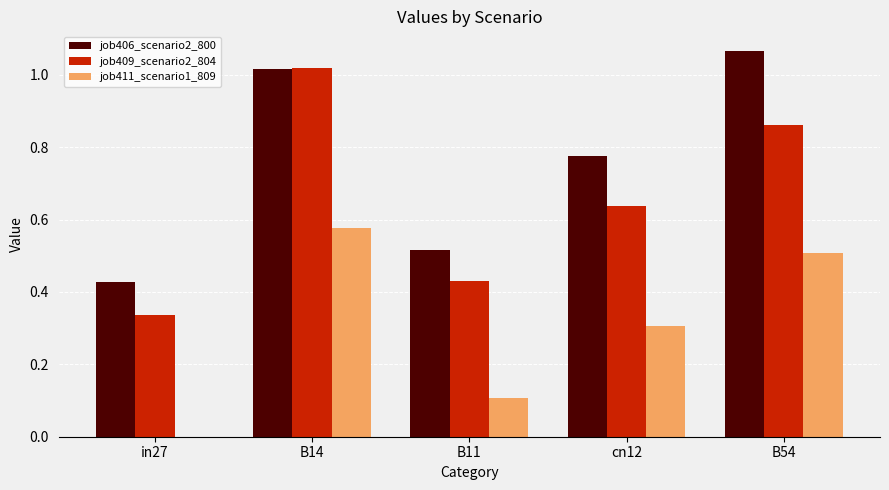

The job411_scenario1_809 series shows 0.3 at B14. True or false?

False